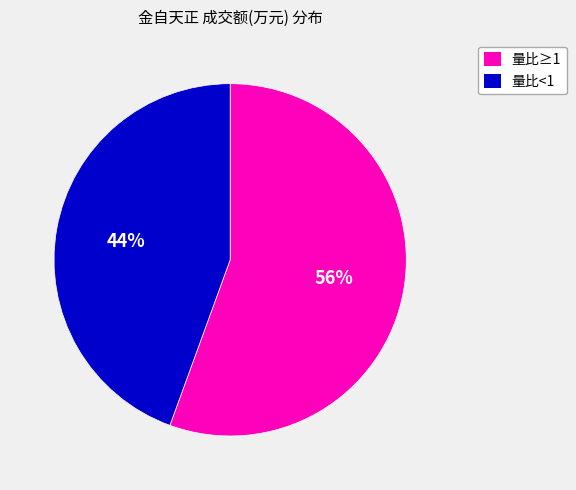

To the nearest percent, what is the average slice percentage?

50%